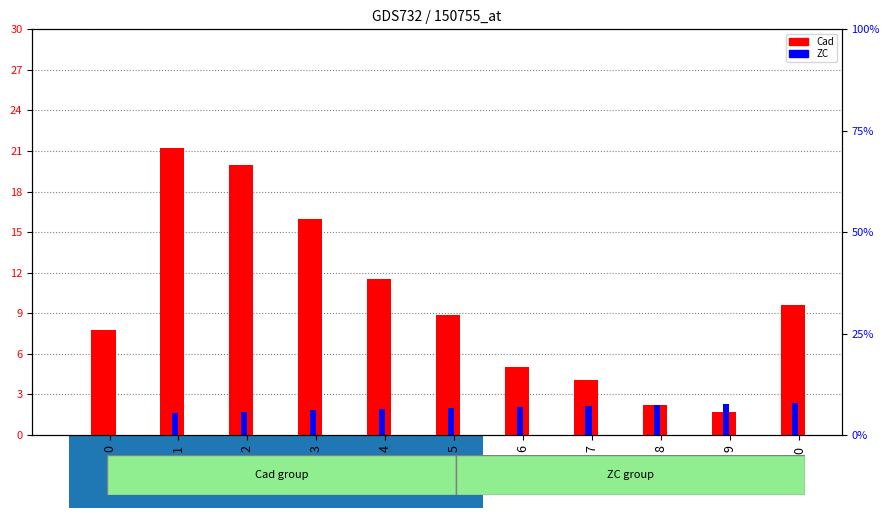

Rank the series by their average value, from lowest to highest.

ZC, Cad